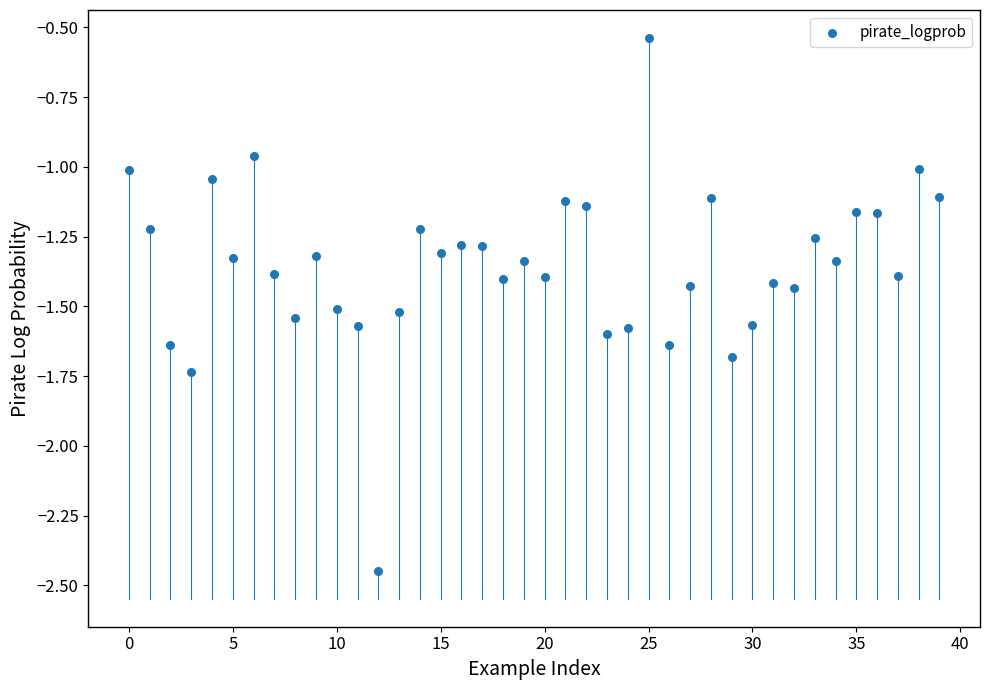

What is the range of Y values (max minus min)?

1.9